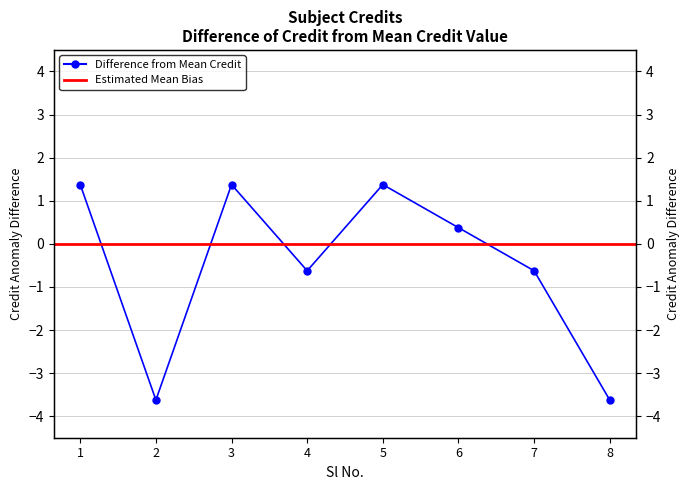

Where is the first local maximum?

3